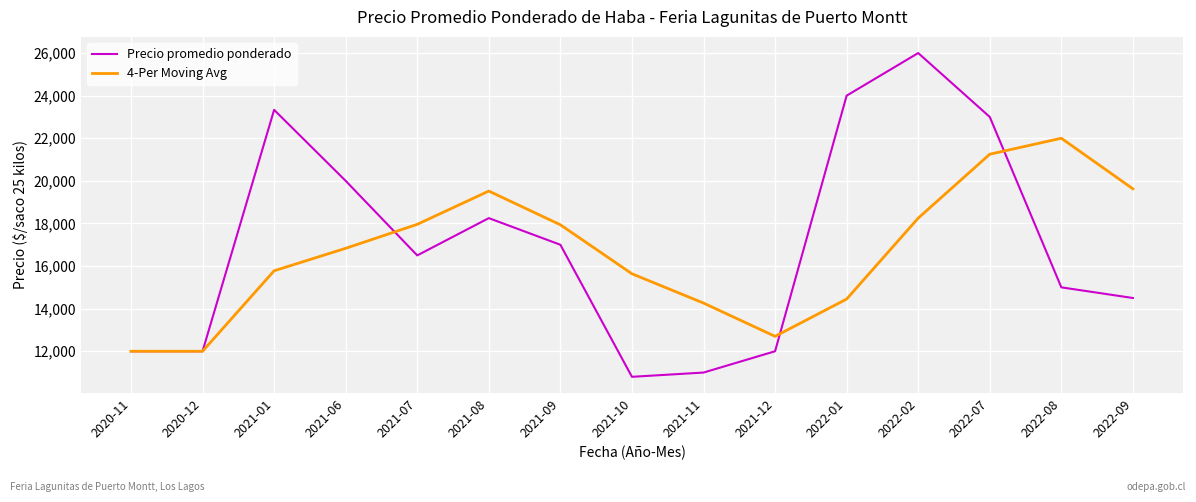

What is the average value of the Precio promedio ponderado series?

17025.5